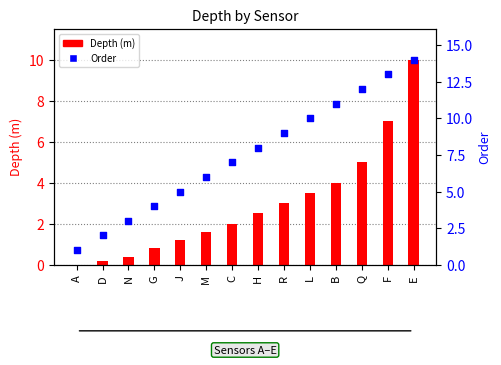

Which series has the widest spread of Y values?

Order